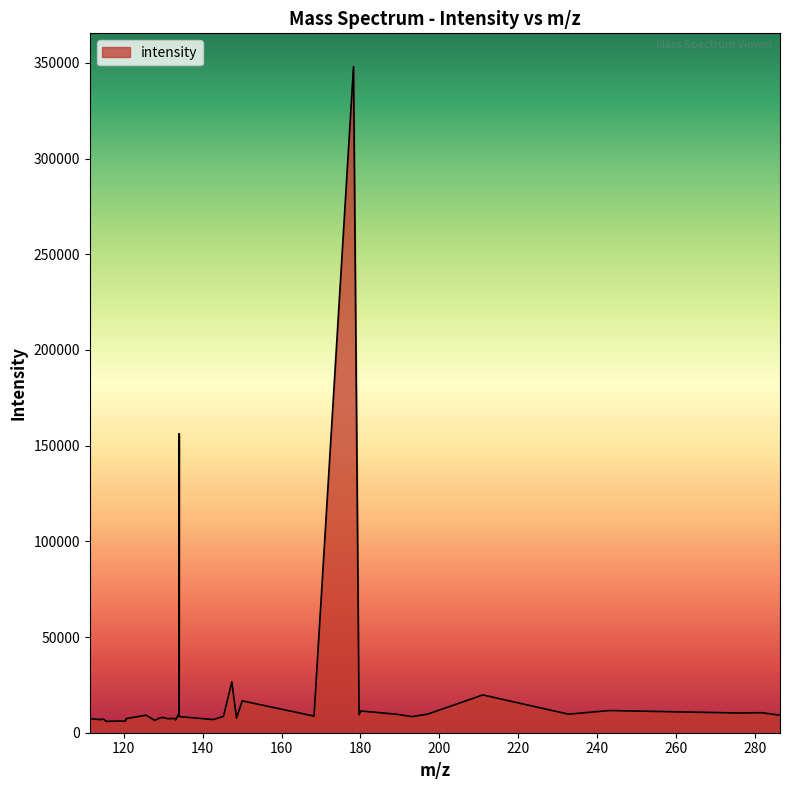

What is the greatest value displayed?

348024.1